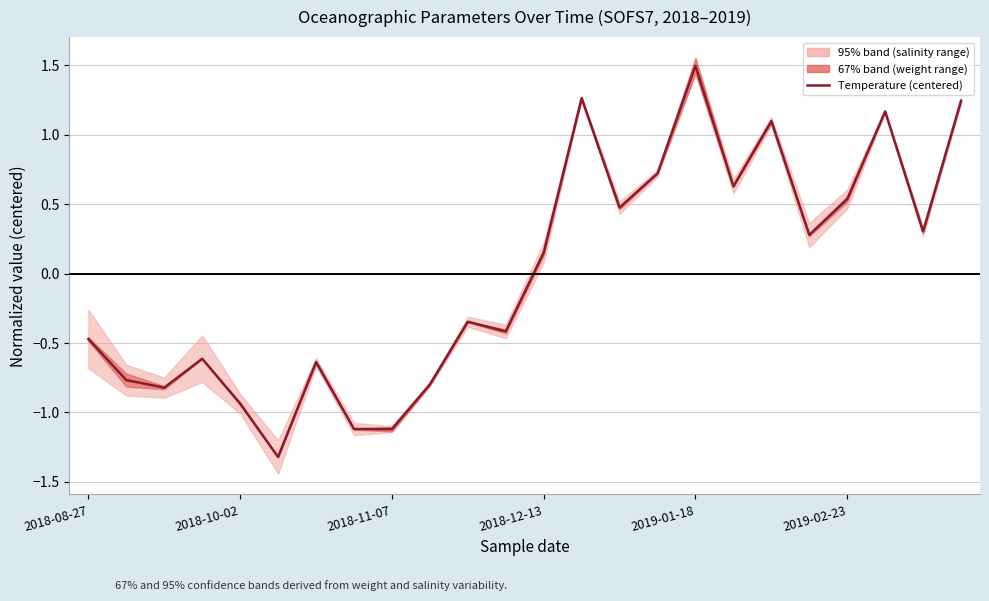

Does the chart have visible grid lines?

Yes